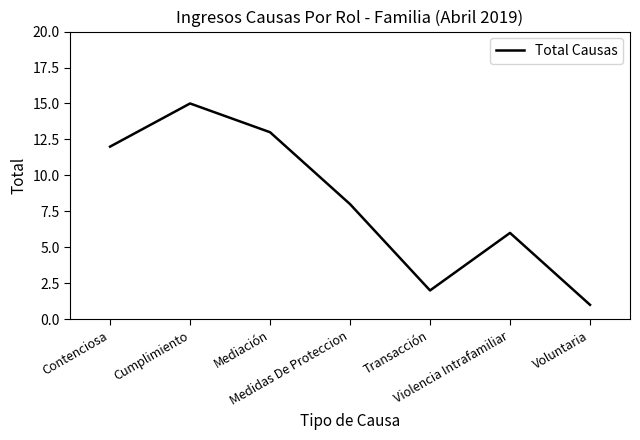

List the labels in order of value, smallest first.

Voluntaria, Transacción, Violencia Intrafamiliar, Medidas De Proteccion, Contenciosa, Mediación, Cumplimiento